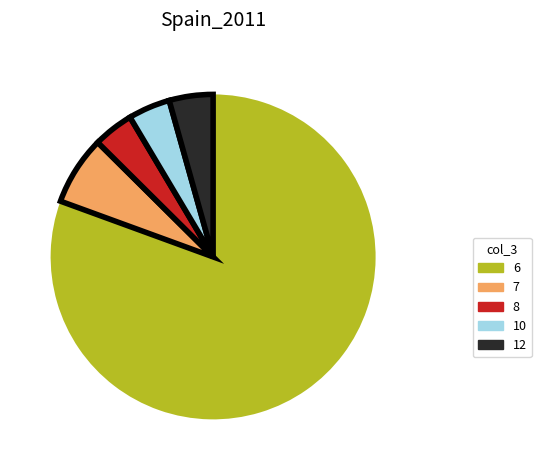

Is the sum of 7 and 10 greater than half?

No